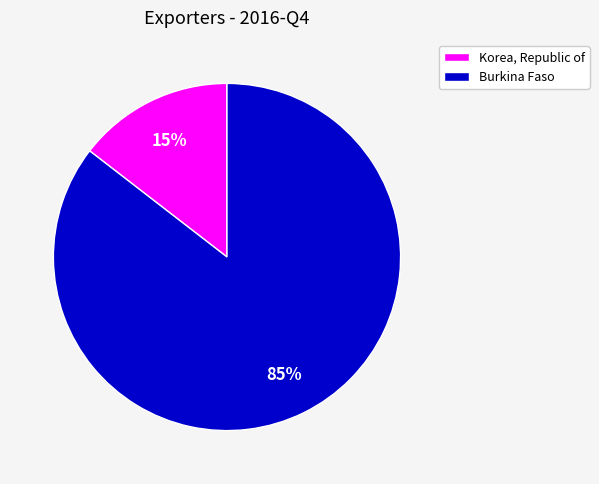

True or false: Korea, Republic of accounts for 15% of the total.

True